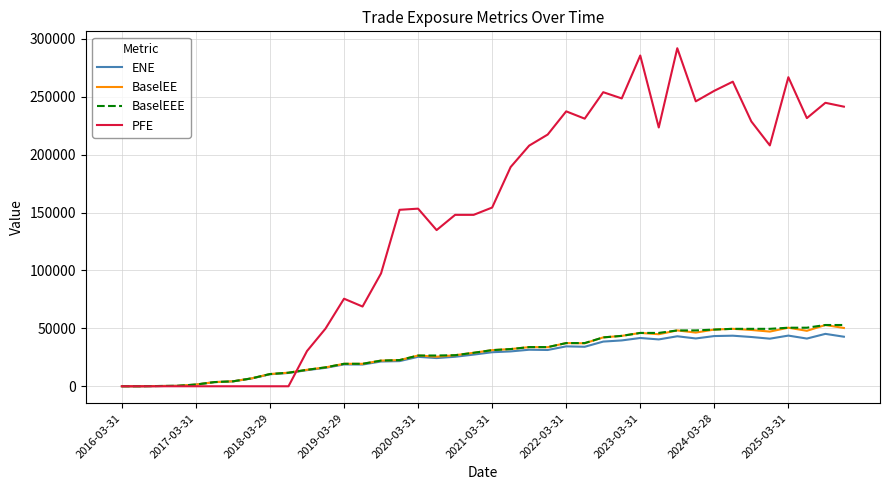

Which series has the widest spread of values?

PFE